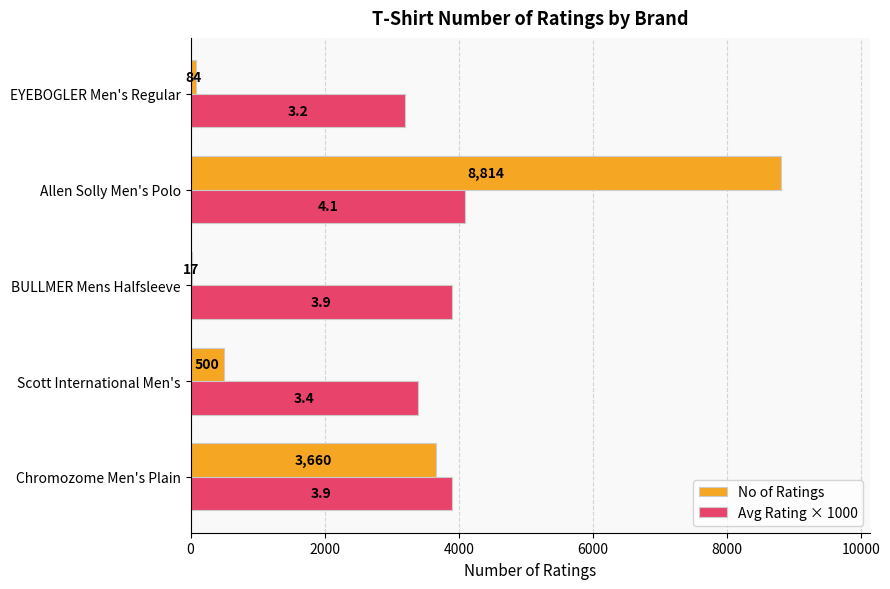

The No of Ratings series shows 84 at EYEBOGLER Men's Regular. True or false?

True